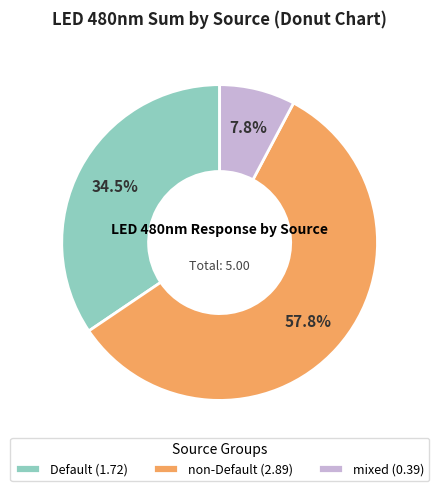

What percentage do non-Default (2.89) and Default (1.72) together represent?

92.2%